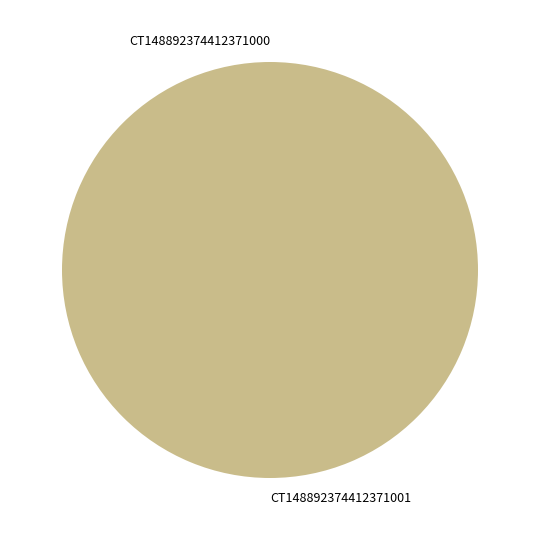

How many slices are in this pie chart?

2